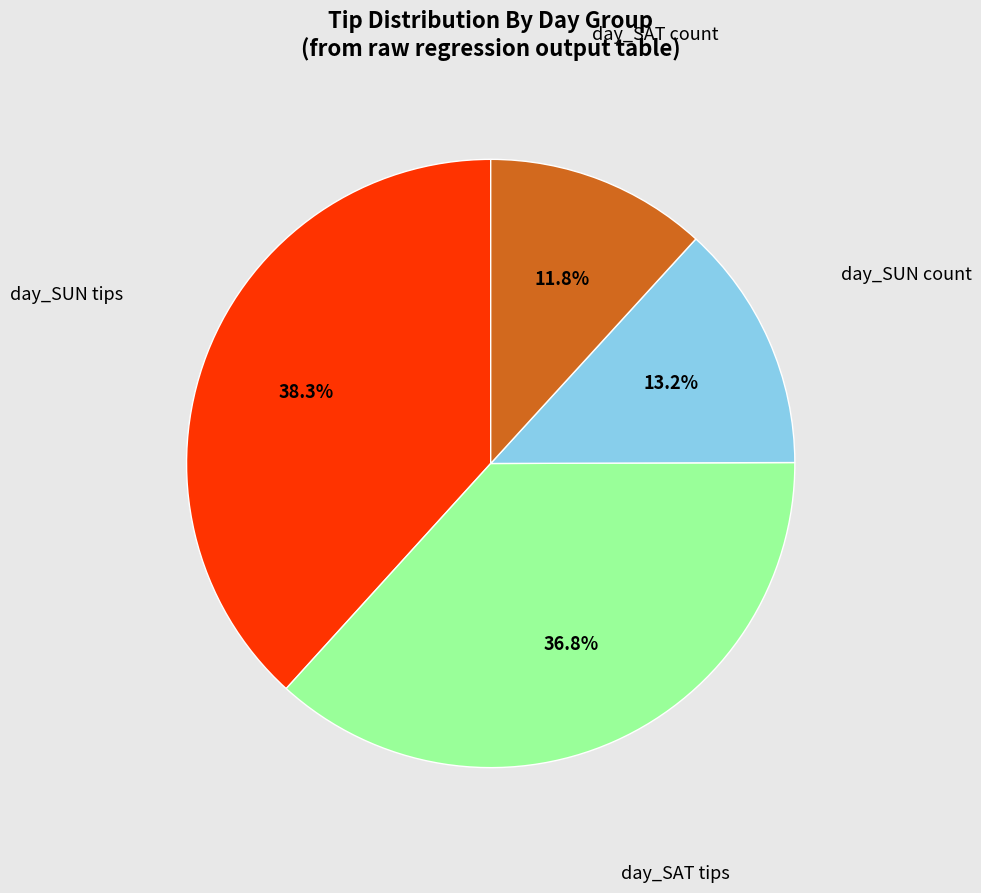

Is there a majority slice in this chart?

No